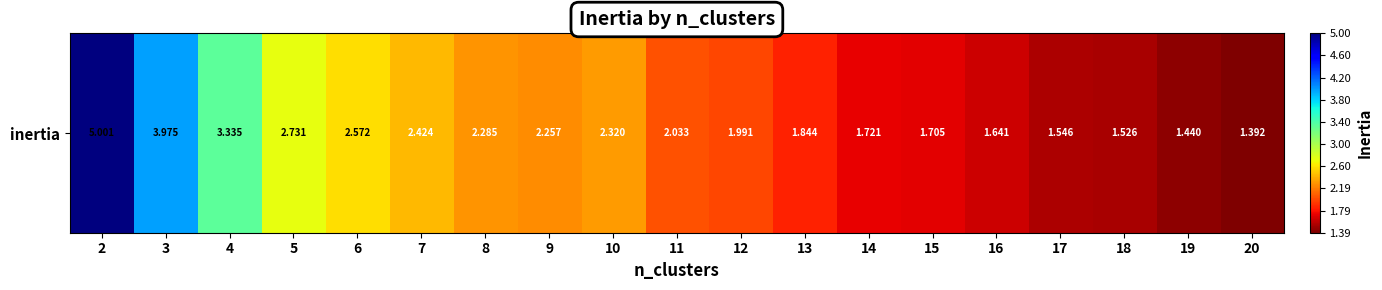

At which label is the value closest to 3?

5